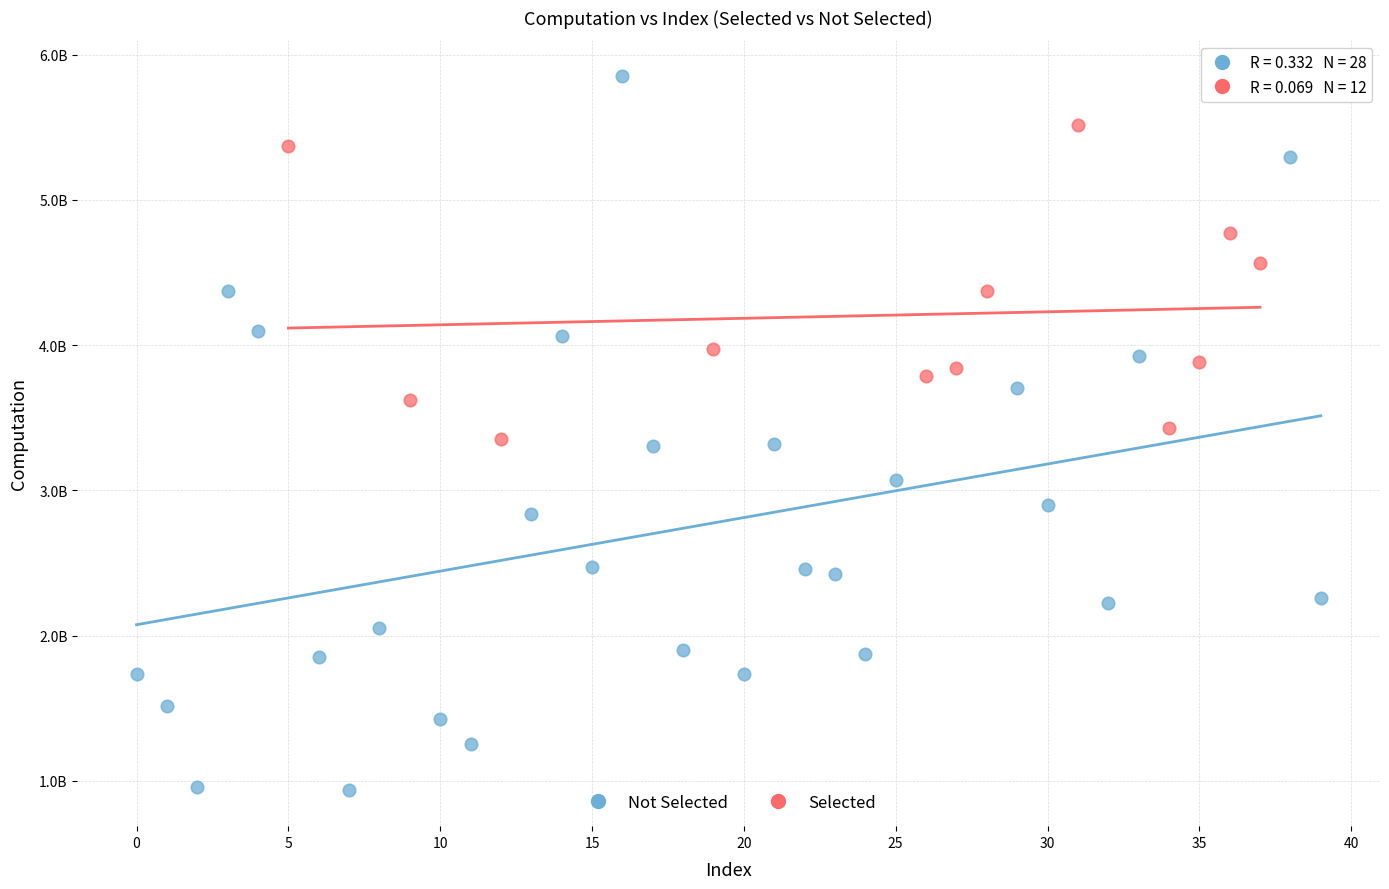

Which series contains the highest Y value?

Not Selected